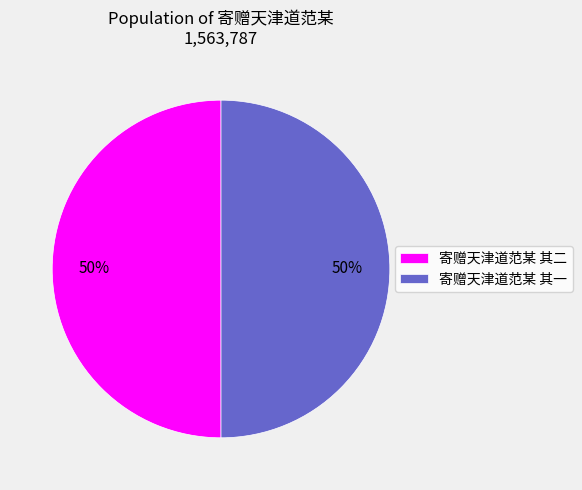

What is the ratio of the value at 寄赠天津道范某 其二 to the value at 寄赠天津道范某 其一?

1.0